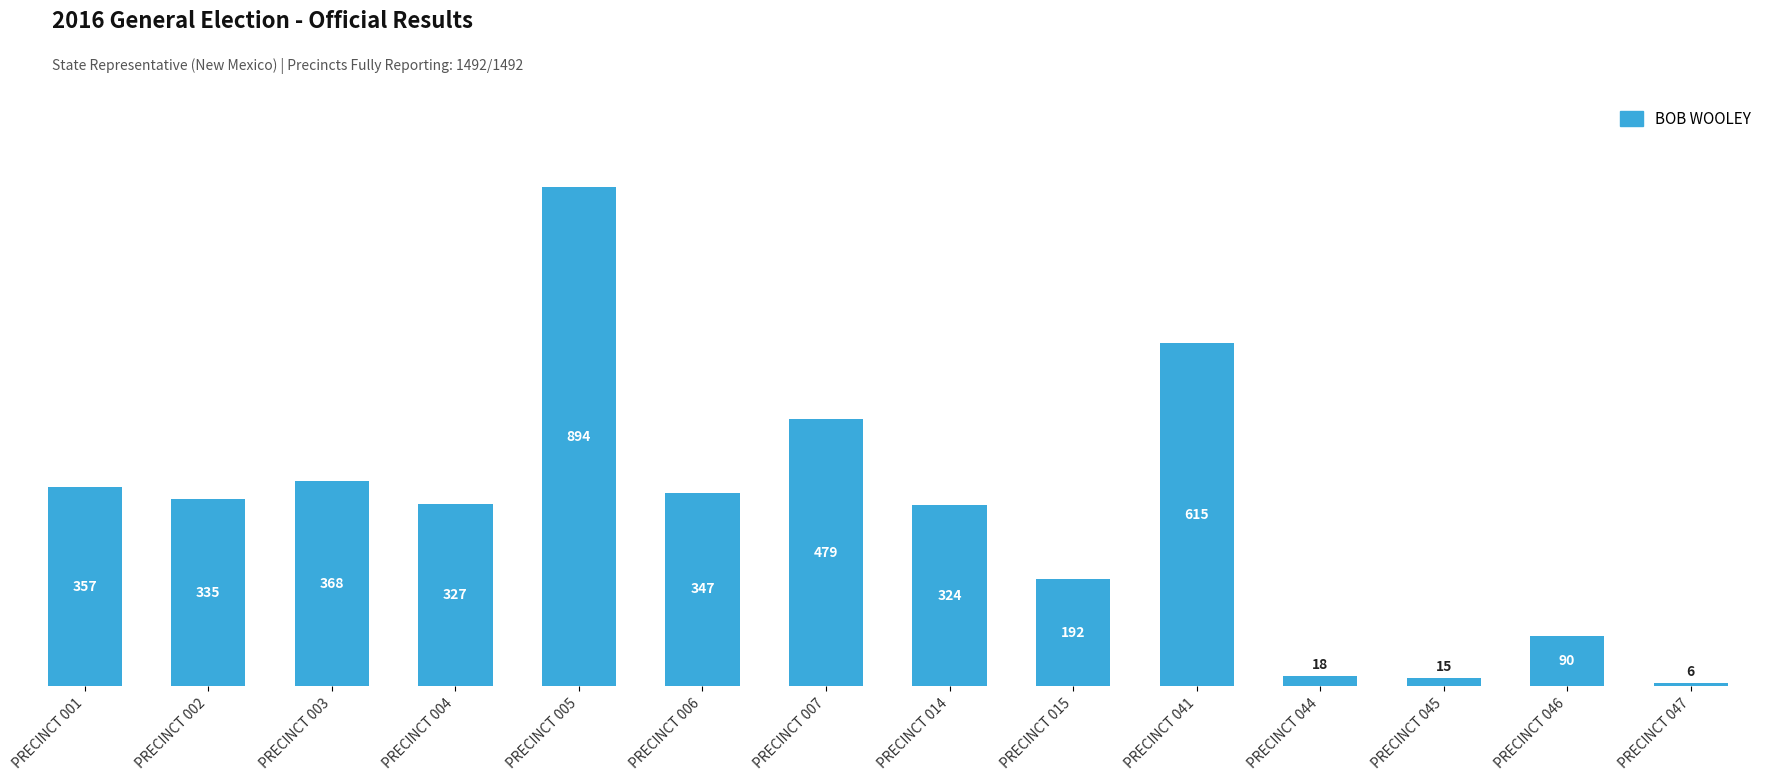

Where does the data first go above 335?

PRECINCT 001